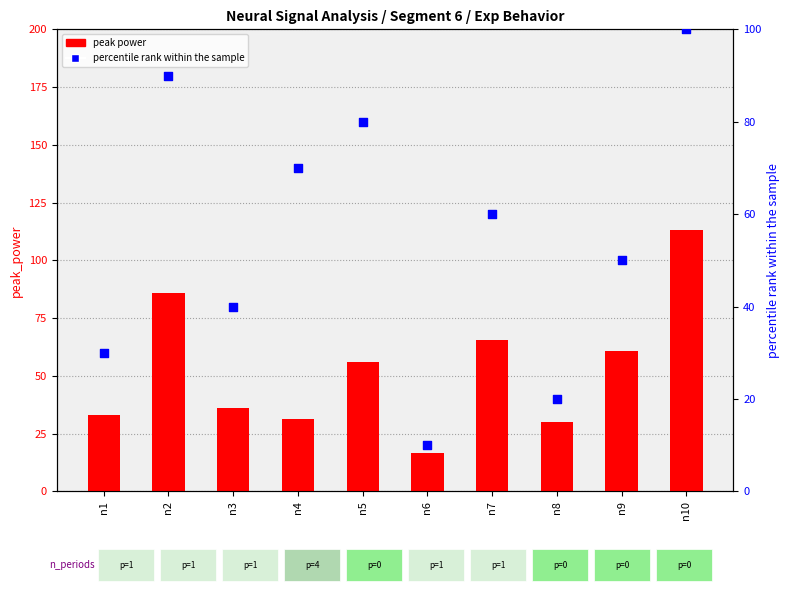

What are all the series names shown in the legend?

peak power, percentile rank within the sample